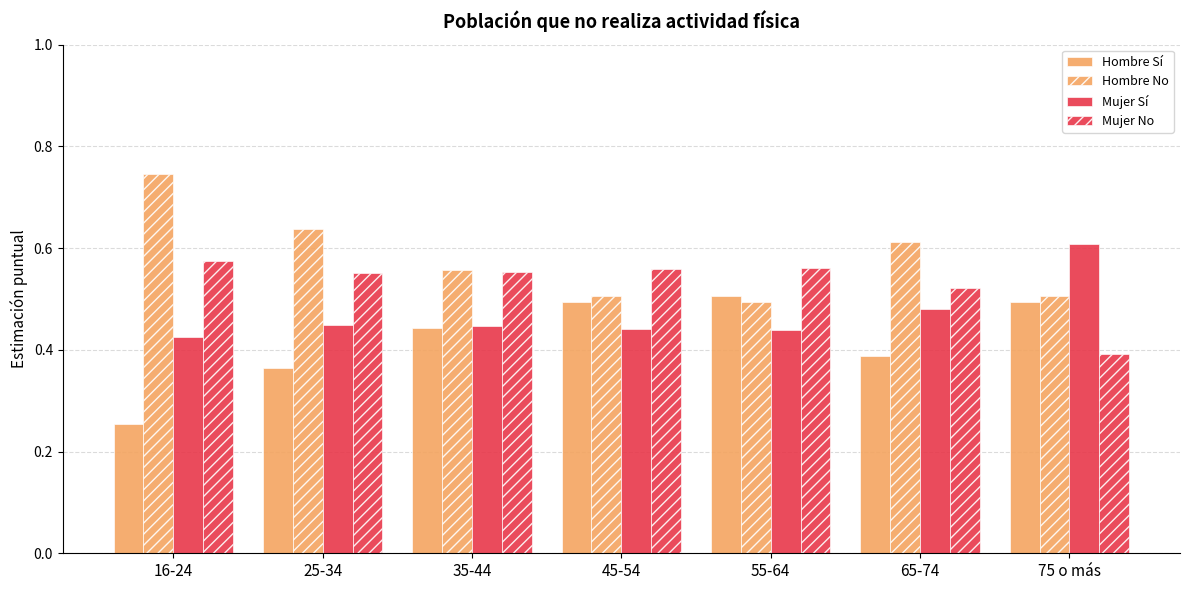

How many categories are shown in the chart?

7